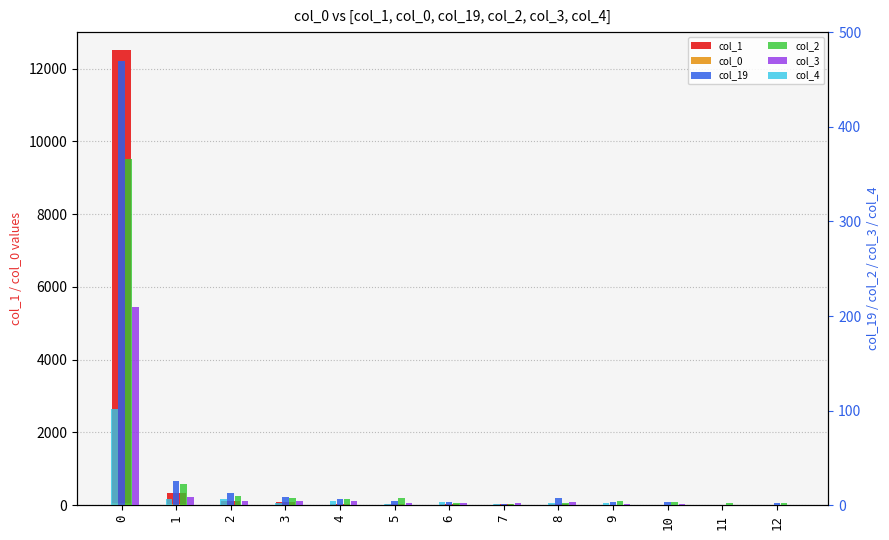

How many bars are there in total?

78